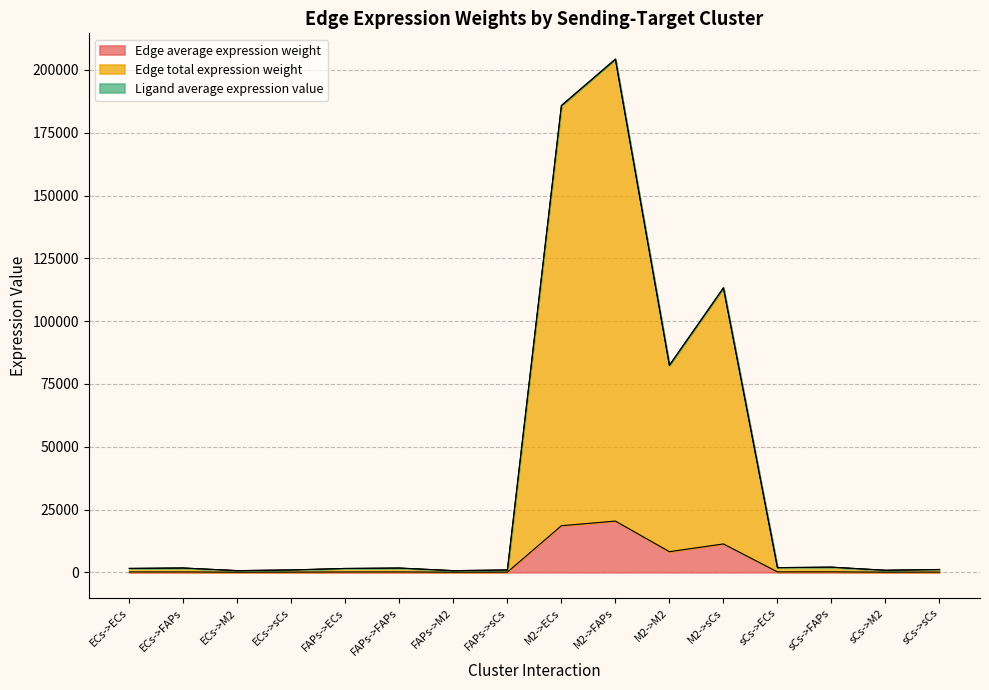

At which category is the sum across all series the highest?

M2->FAPs